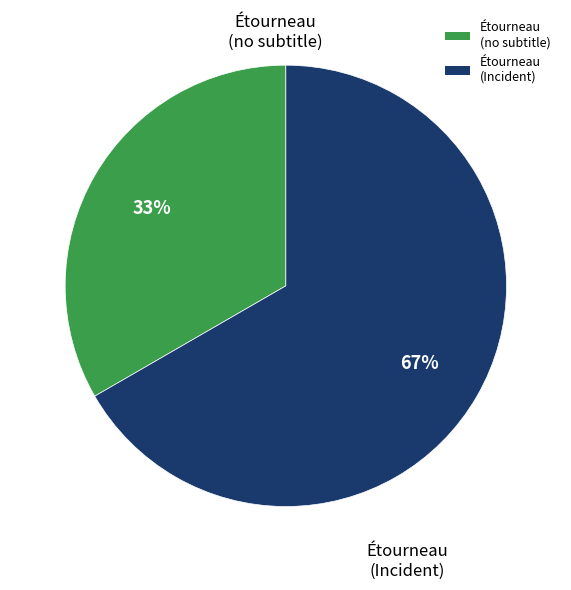

Is the sum of Étourneau (Incident) and Étourneau (no subtitle) greater than half?

Yes